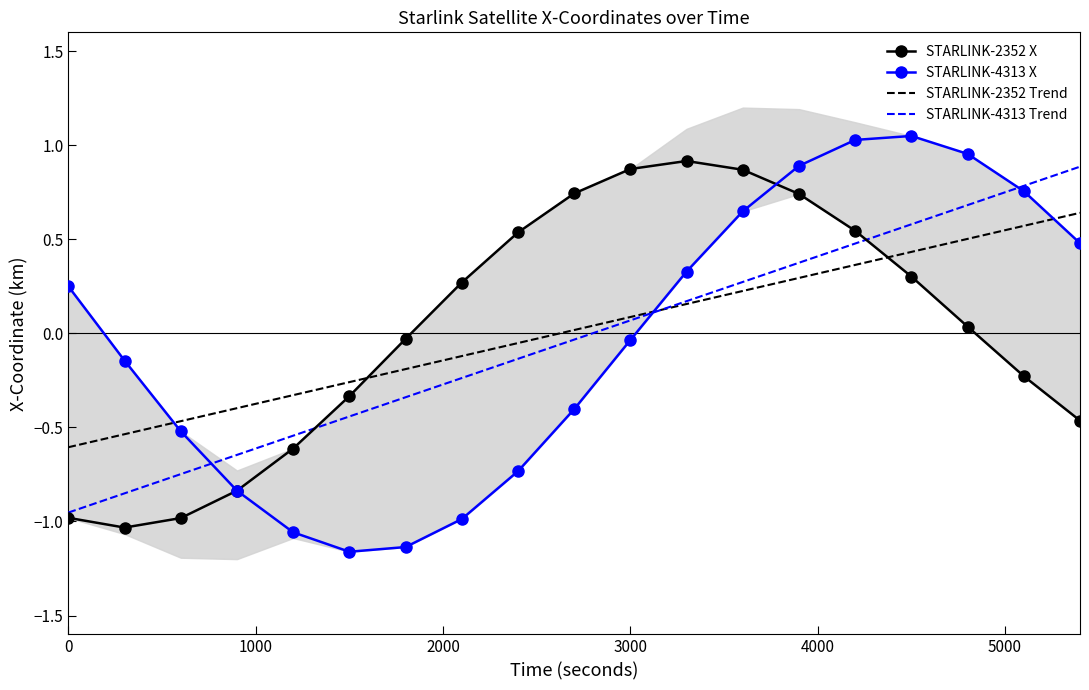

Which series ends up on top after the final intersection of STARLINK-4313 X and STARLINK-2352 Trend?

STARLINK-2352 Trend